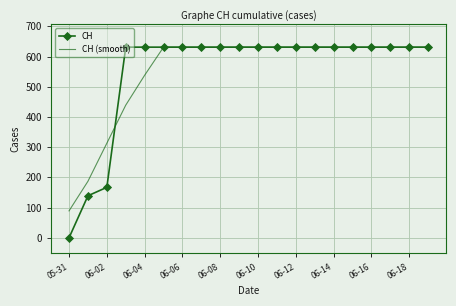

At how many categories does at least one series exceed 300?

18